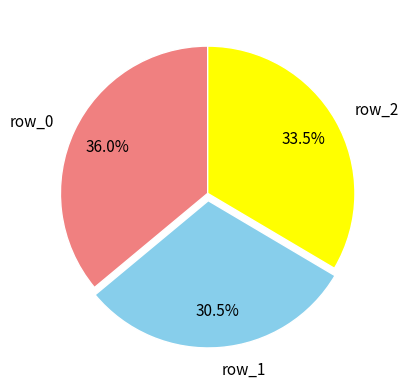

Which slice is the largest?

row_0